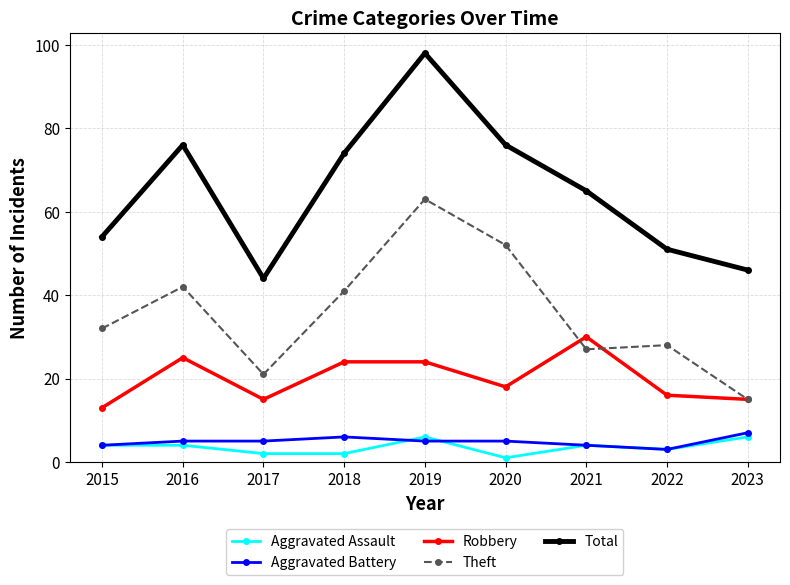

Which series has the widest spread of values?

Total